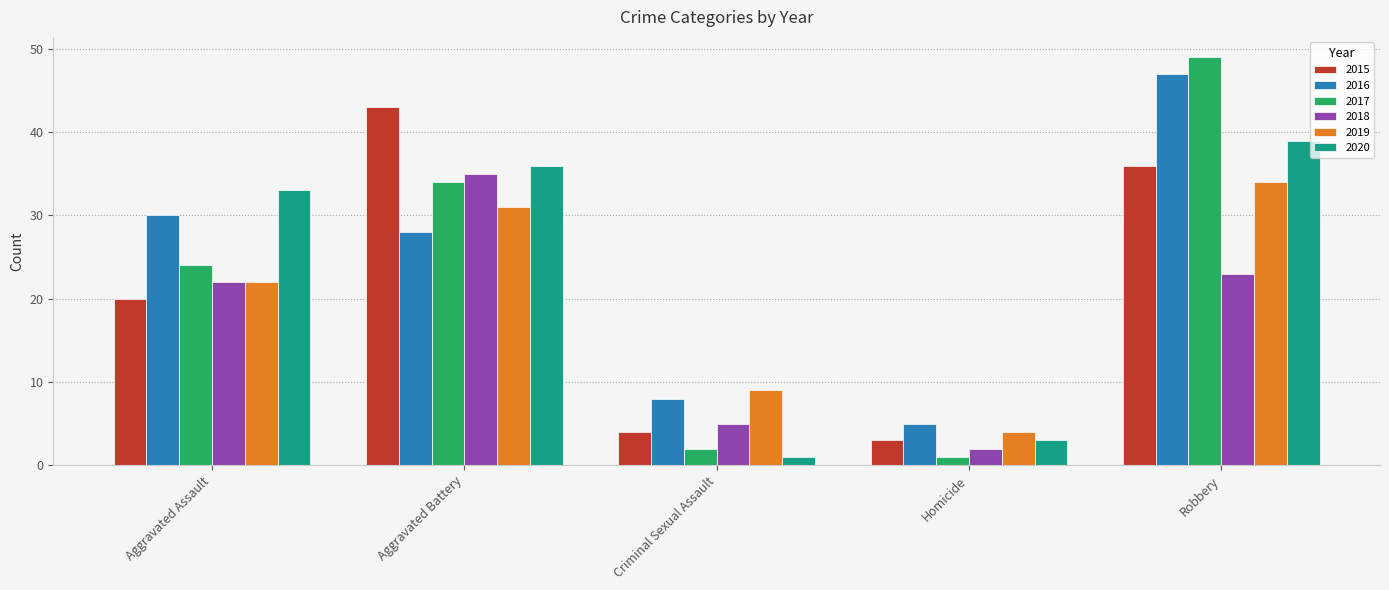

What position from the left is Robbery?

5